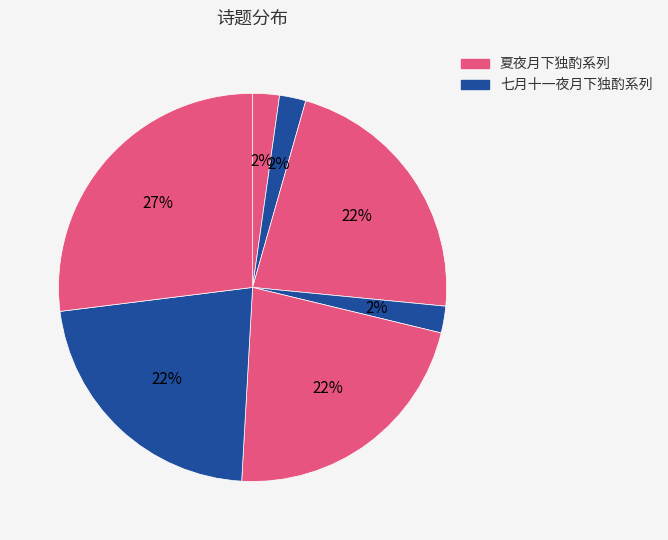

Is there a majority slice in this chart?

No